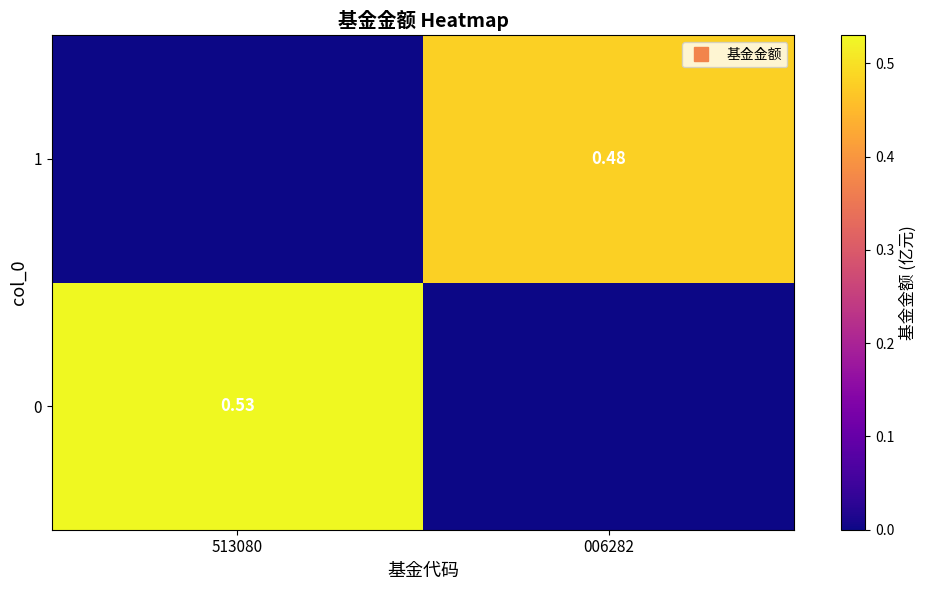

List the series in order of their overall mean, highest first.

0, 1